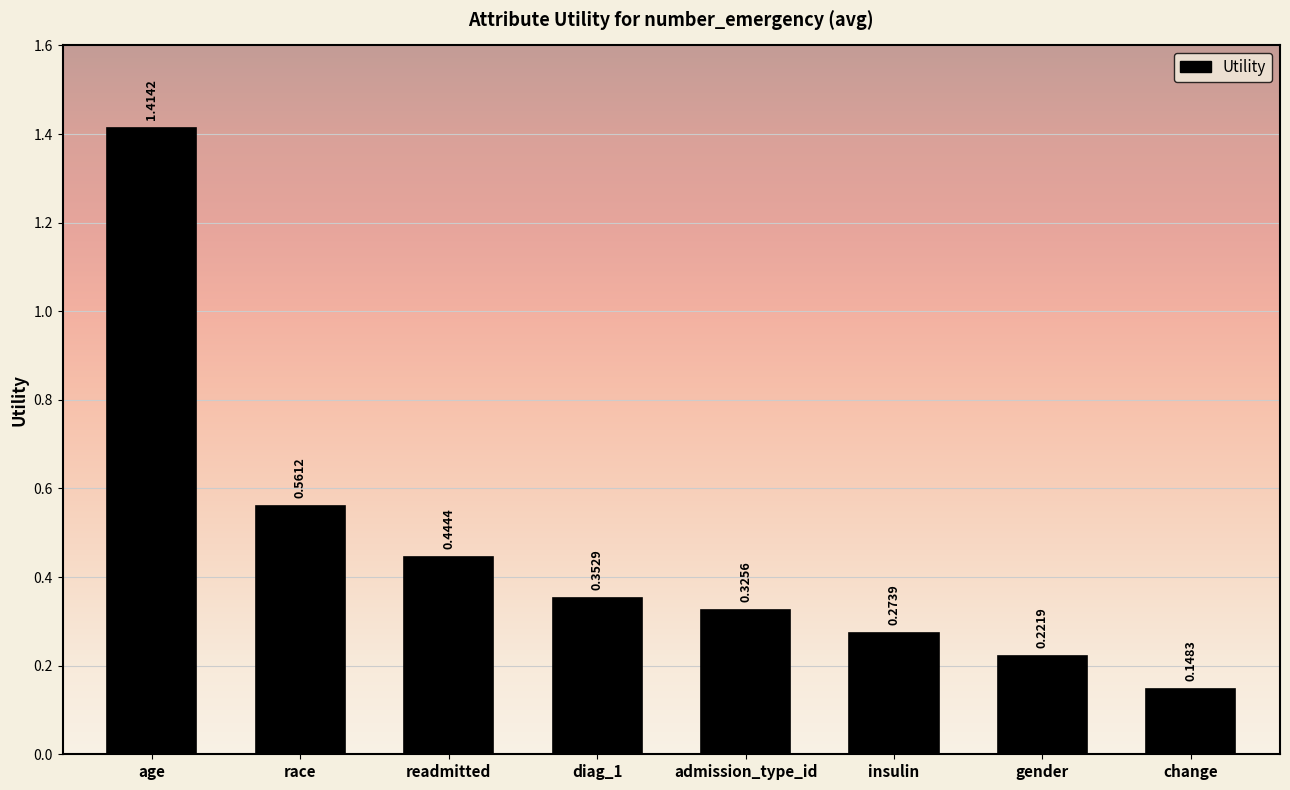

What is the label of the 2nd bar from the left?

race